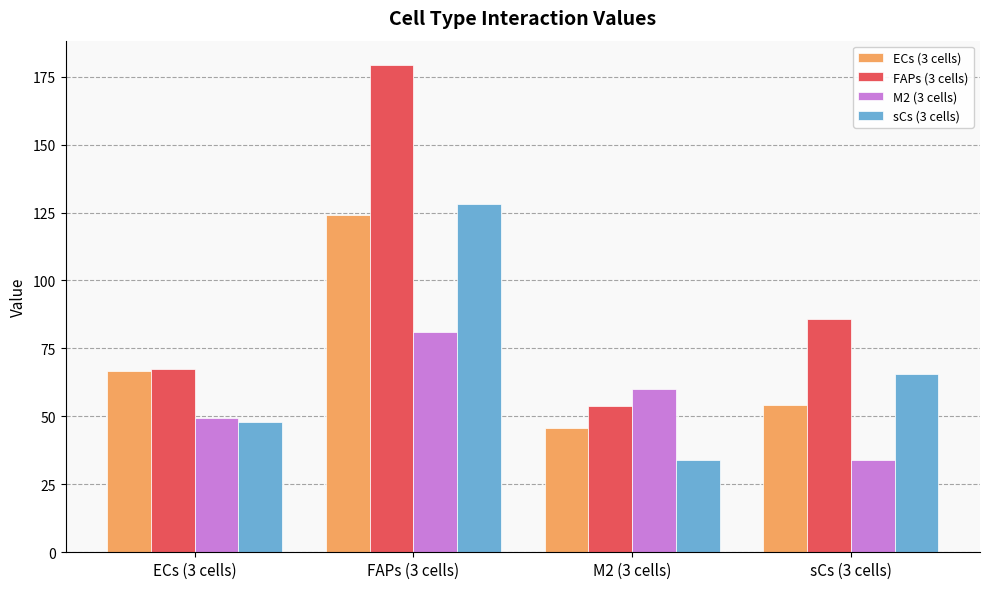

The value of ECs (3 cells) at FAPs (3 cells) is 200.1. True or false?

False